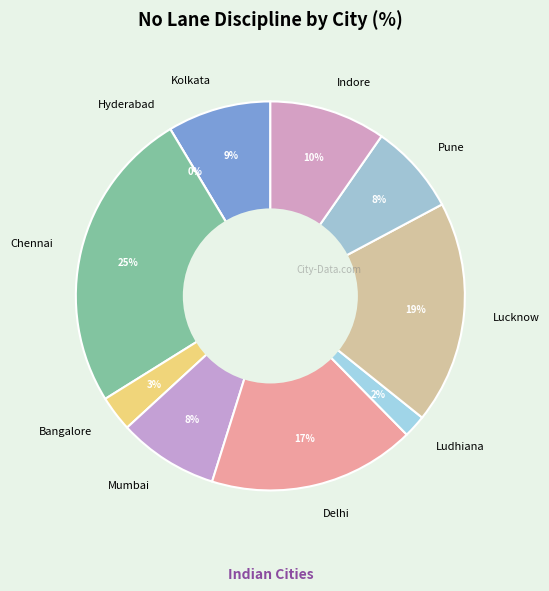

Between Pune and Bangalore, which is larger?

Pune